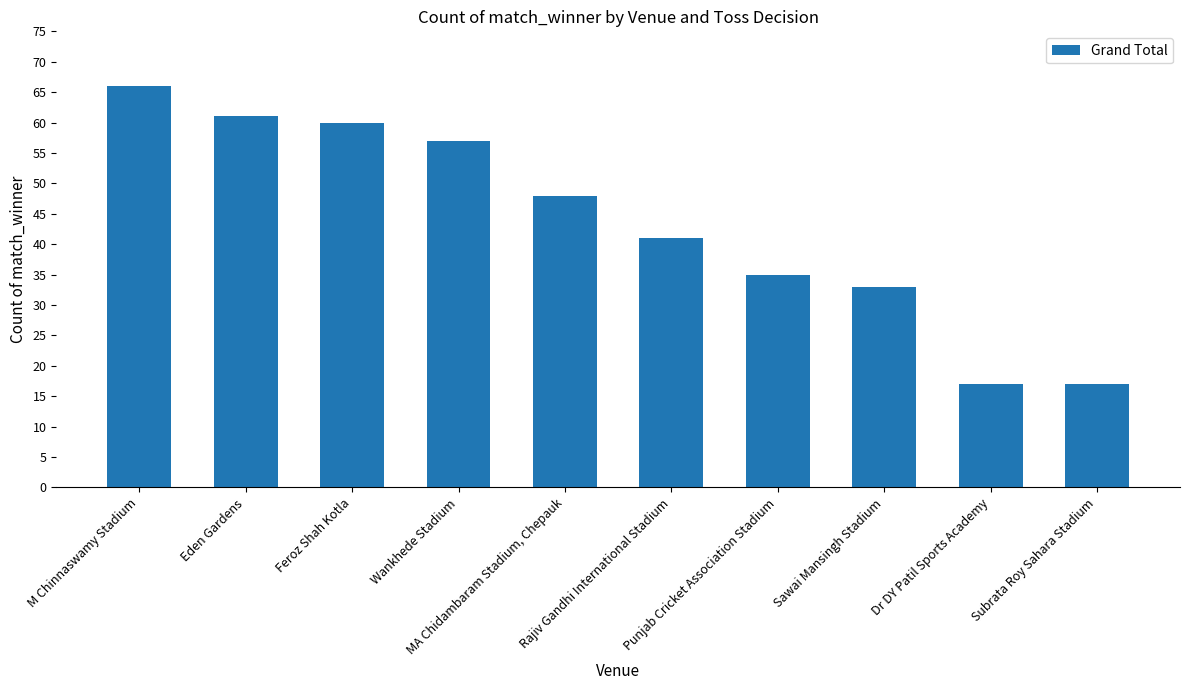

Approximately how many times larger is the value at Wankhede Stadium compared to Subrata Roy Sahara Stadium?

3.4